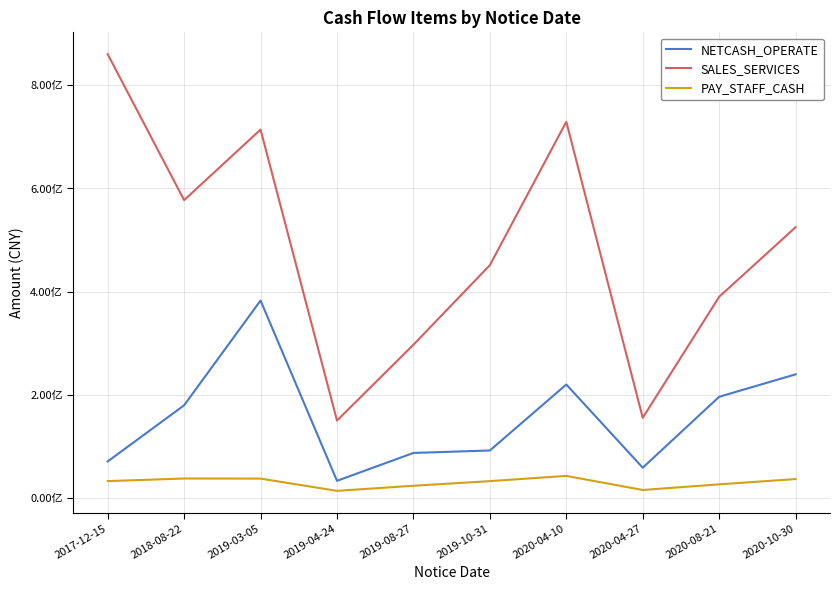

At which category does the chart reach its peak across all series?

2017-12-15